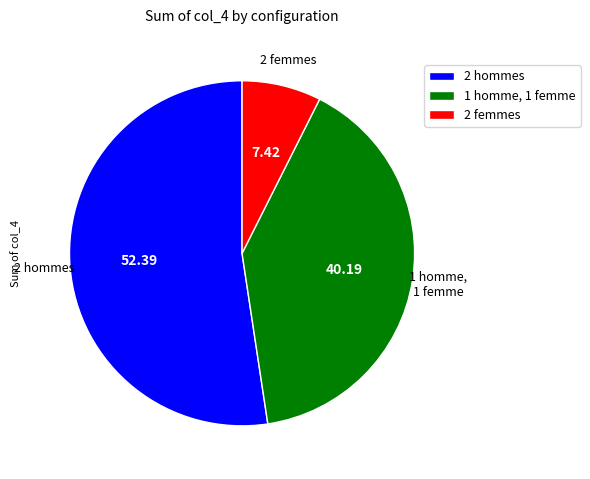

Do 2 hommes and 2 femmes together represent more than half of the pie?

Yes